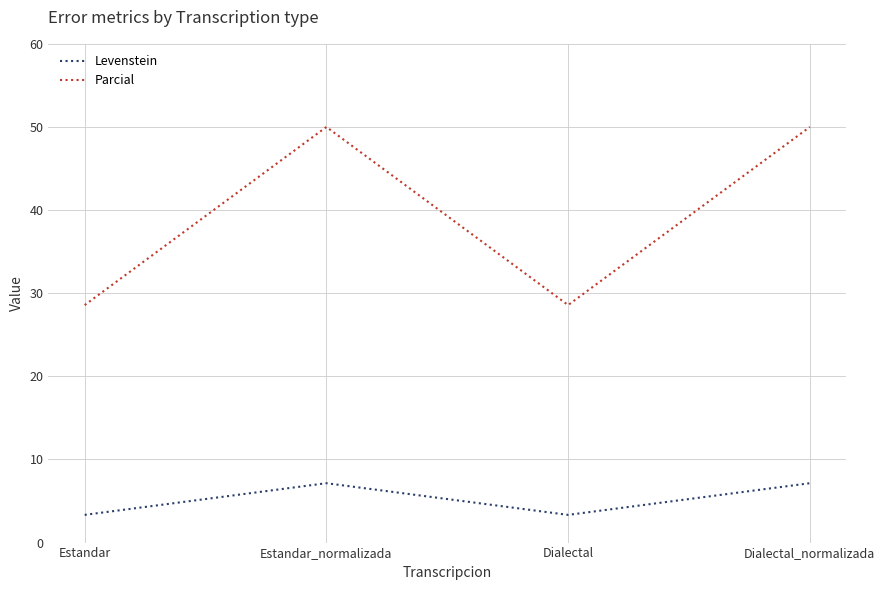

Rank the series by their average value, from highest to lowest.

Parcial, Levenstein